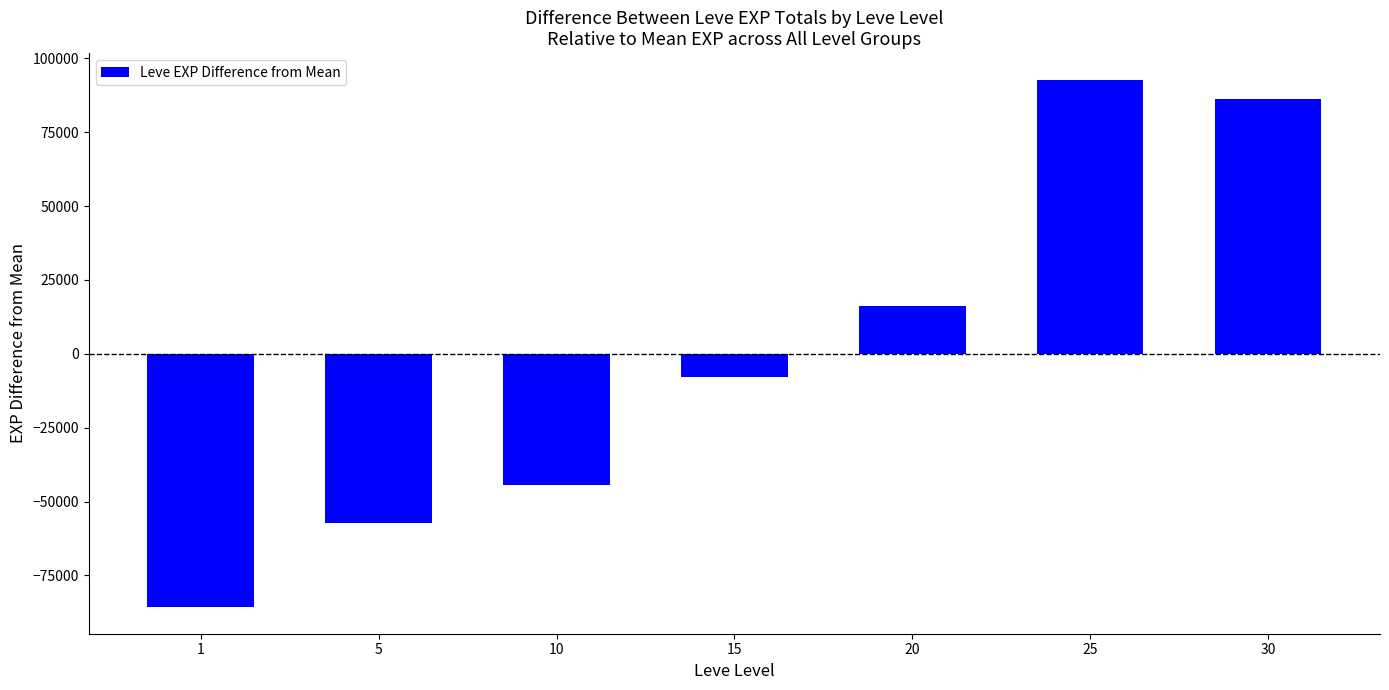

What is the change in value from 10 to 30?

+130520.0